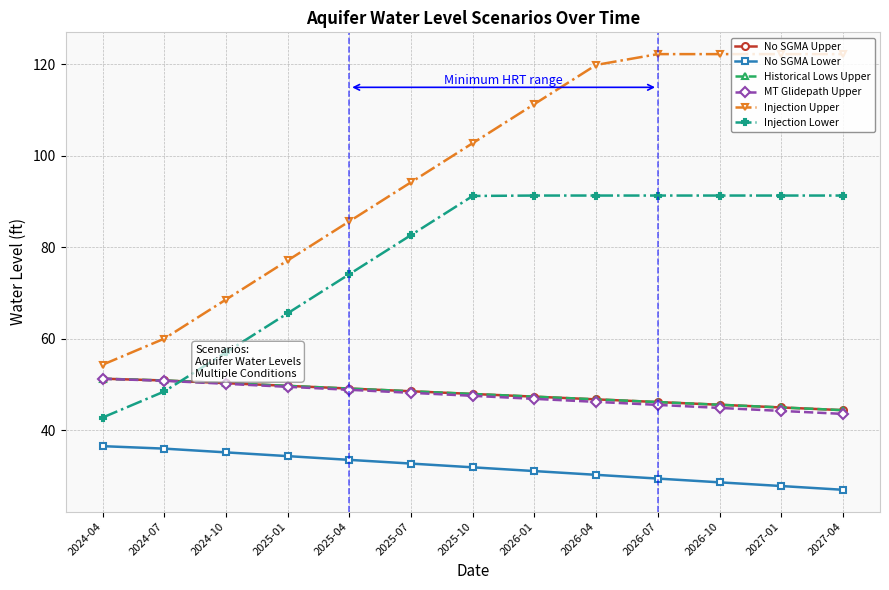

What is the approximate value of No SGMA Lower at 2027-04?

27.0